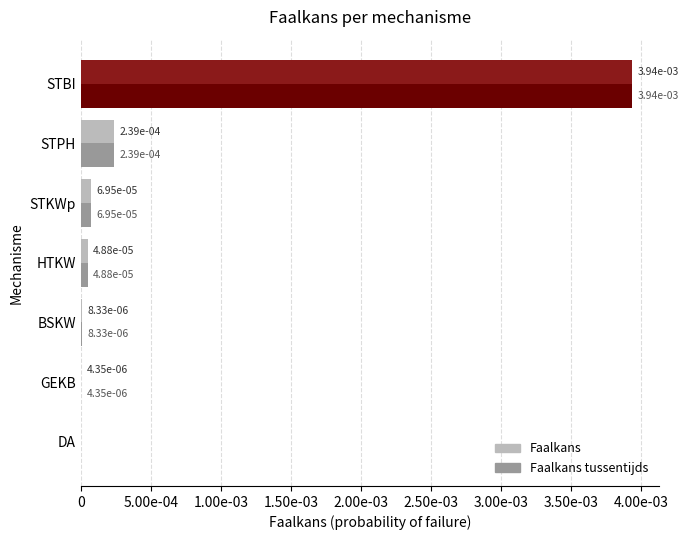

What are all the series names shown in the legend?

Faalkans, Faalkans tussentijds